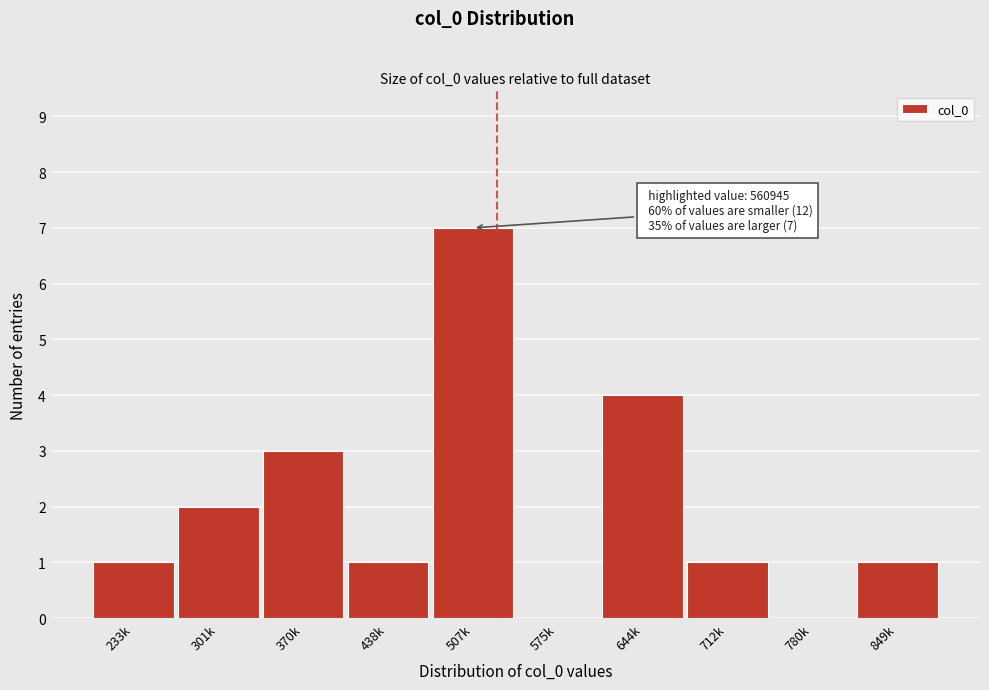

Reading right to left, list all the values displayed in this chart.

849k=1	780k=0	712k=1	644k=4	575k=0	507k=7	438k=1	370k=3	301k=2	233k=1